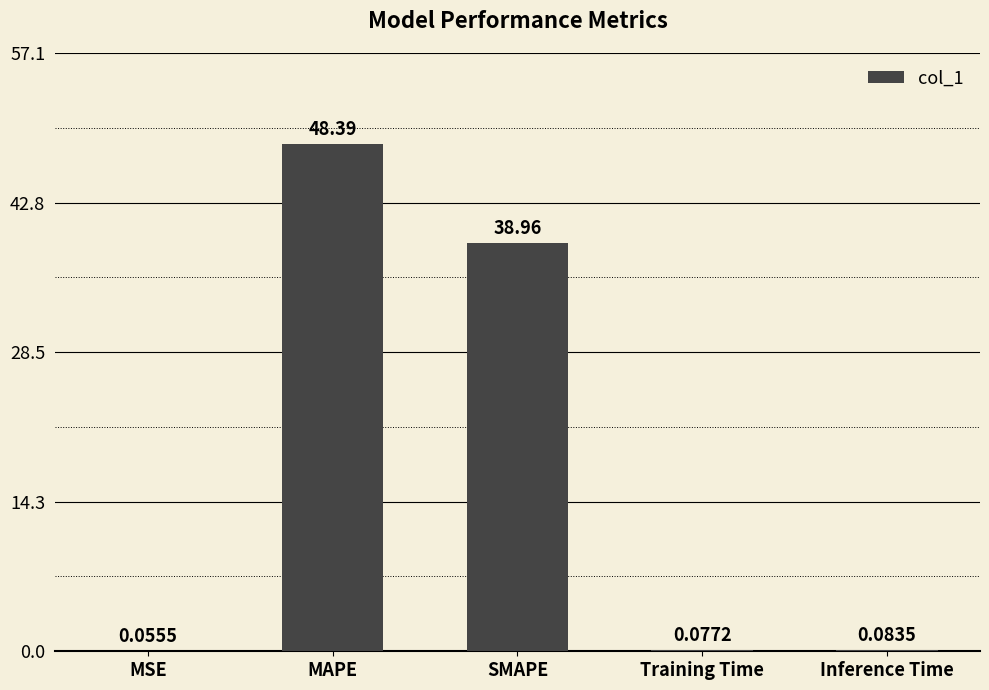

What is the average value?

17.5